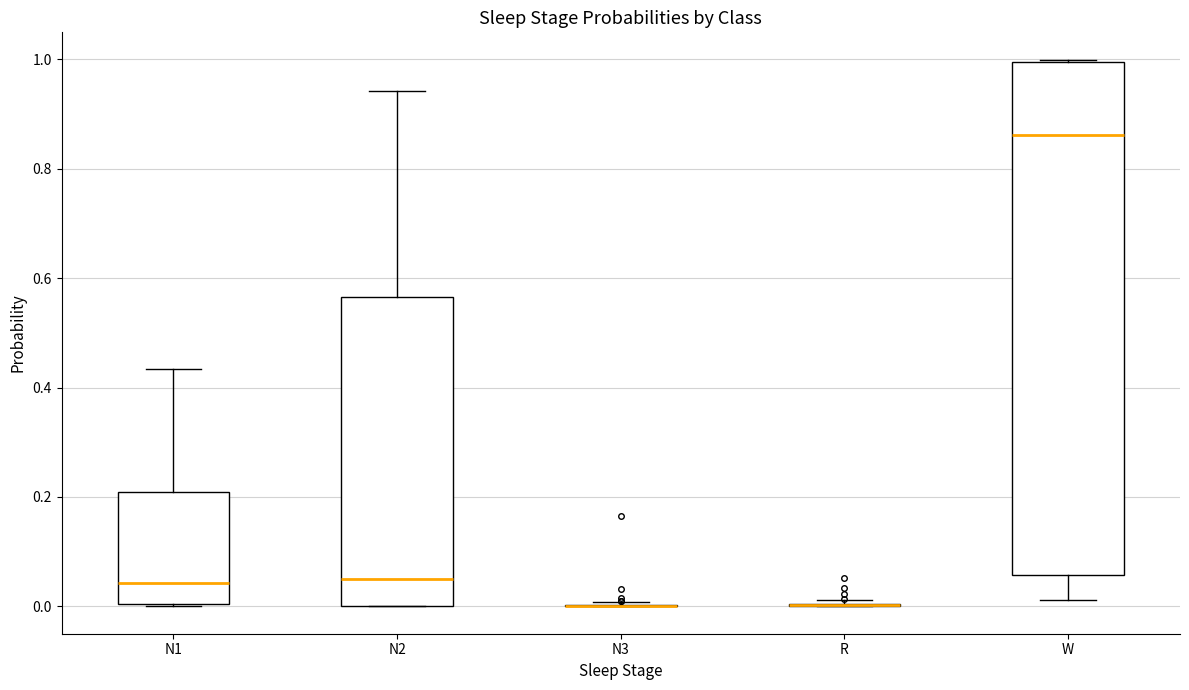

Which box is the tallest, from its lower edge to its upper edge?

W